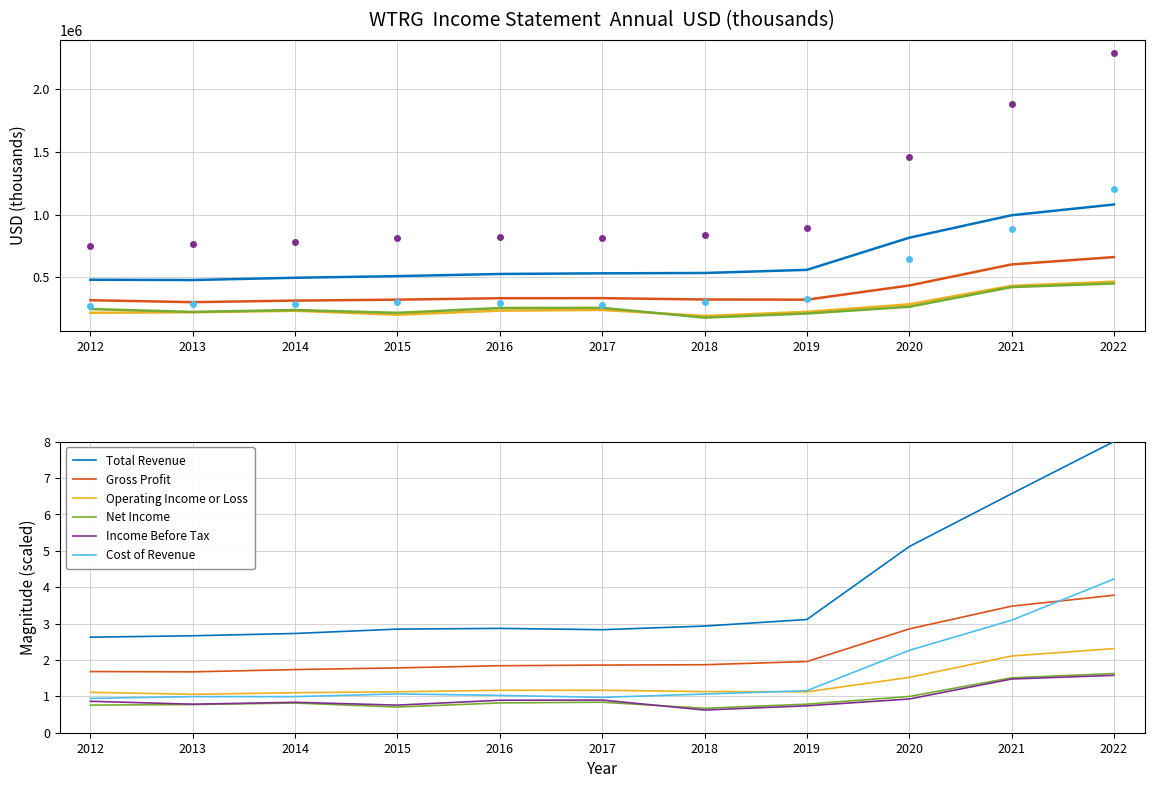

Reading left to right, extract all data points from this chart.

Gross Profit: 2012=1.7	2013=1.7	2014=1.7	2015=1.8	2016=1.8	2017=1.9	2018=1.9	2019=2.0	2020=2.9	2021=3.5	2022=3.8
Operating Income or Loss: 2012=1.1	2013=1.1	2014=1.1	2015=1.1	2016=1.2	2017=1.2	2018=1.1	2019=1.1	2020=1.5	2021=2.1	2022=2.3
Net Income: 2012=0.8	2013=0.8	2014=0.8	2015=0.7	2016=0.8	2017=0.8	2018=0.7	2019=0.8	2020=1.0	2021=1.5	2022=1.6
Income Before Tax: 2012=0.9	2013=0.8	2014=0.8	2015=0.8	2016=0.9	2017=0.9	2018=0.6	2019=0.7	2020=0.9	2021=1.5	2022=1.6
Total Revenue: 2012=2.6	2013=2.7	2014=2.7	2015=2.8	2016=2.9	2017=2.8	2018=2.9	2019=3.1	2020=5.1	2021=6.6	2022=8.0
Cost of Revenue: 2012=0.9	2013=1.0	2014=1.0	2015=1.1	2016=1.0	2017=1.0	2018=1.1	2019=1.2	2020=2.3	2021=3.1	2022=4.2